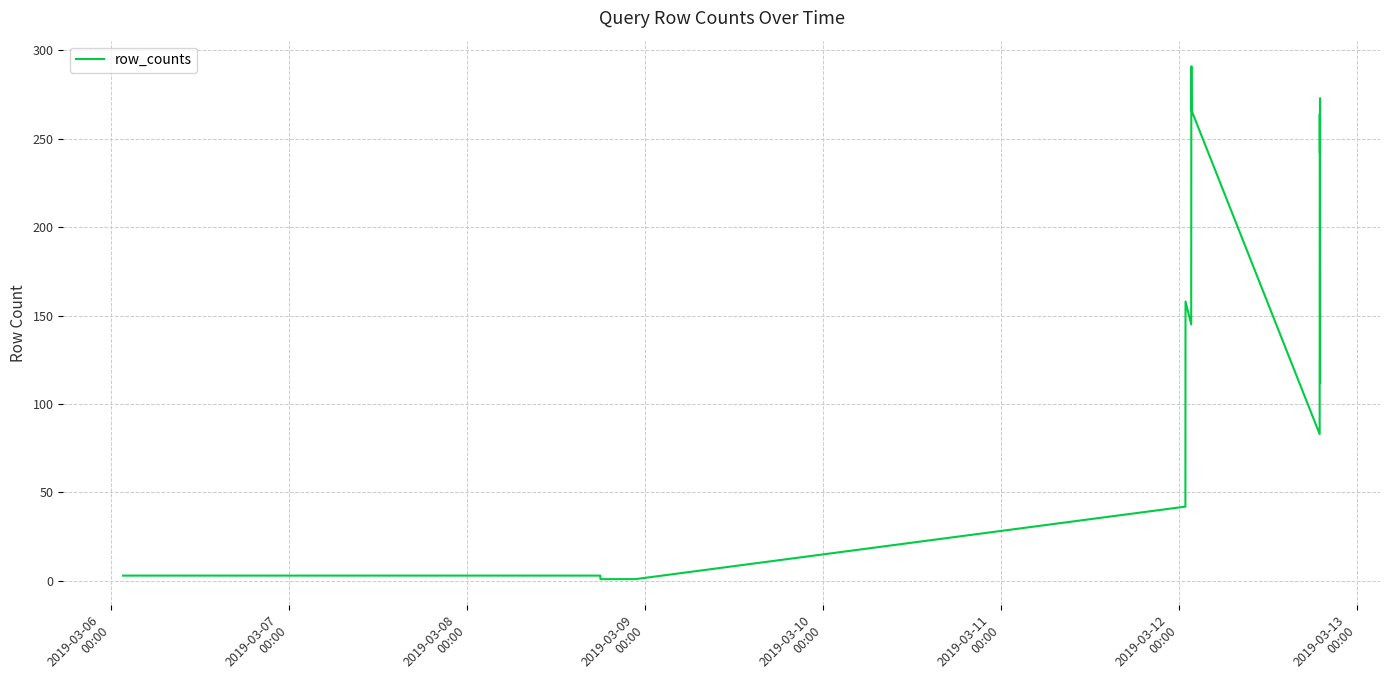

What is the maximum value shown in the chart?

291